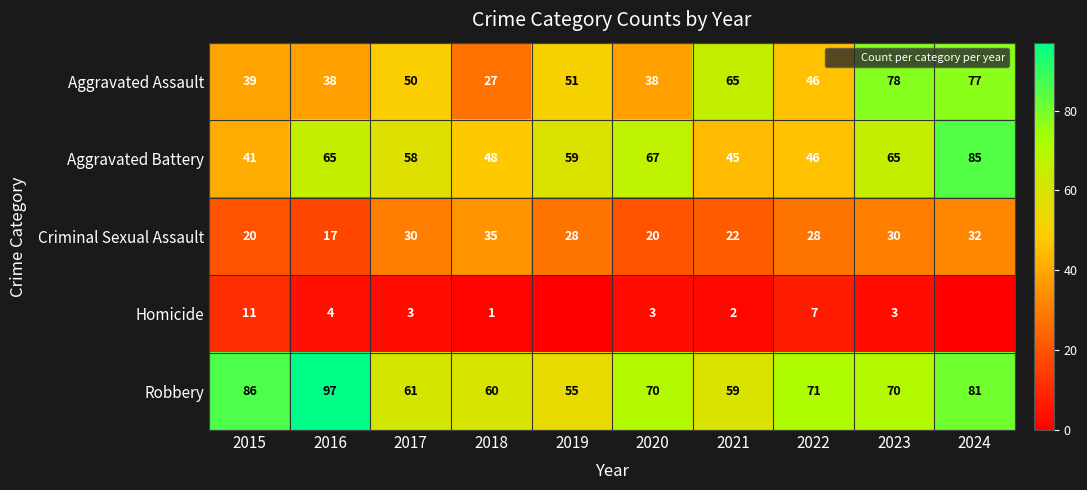

Between 2015 and 2023, which is larger?

2023